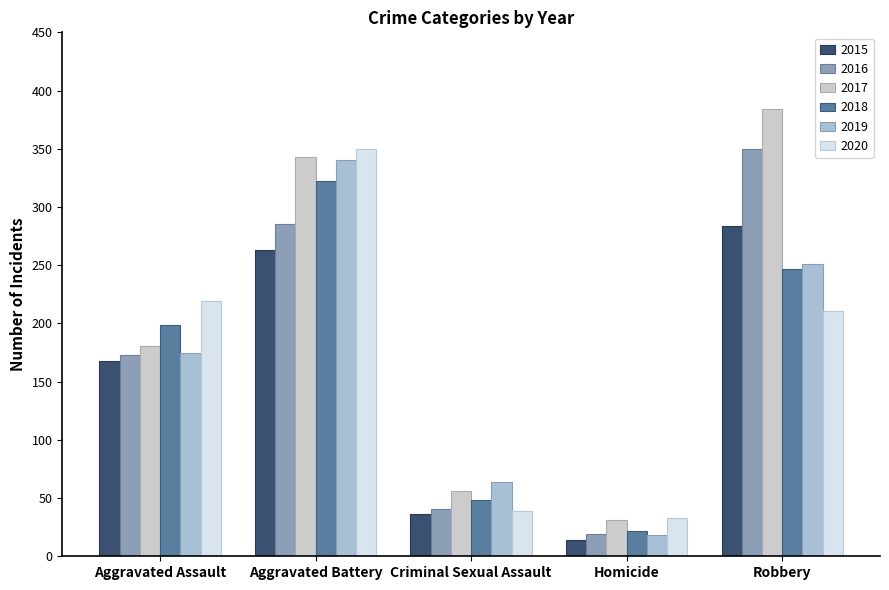

Reading right to left, list all the values displayed in this chart.

2015: 284	14	36	263	168
2016: 350	19	41	285	173
2017: 384	31	56	343	181
2018: 247	22	48	322	199
2019: 251	18	64	340	175
2020: 211	33	39	350	219